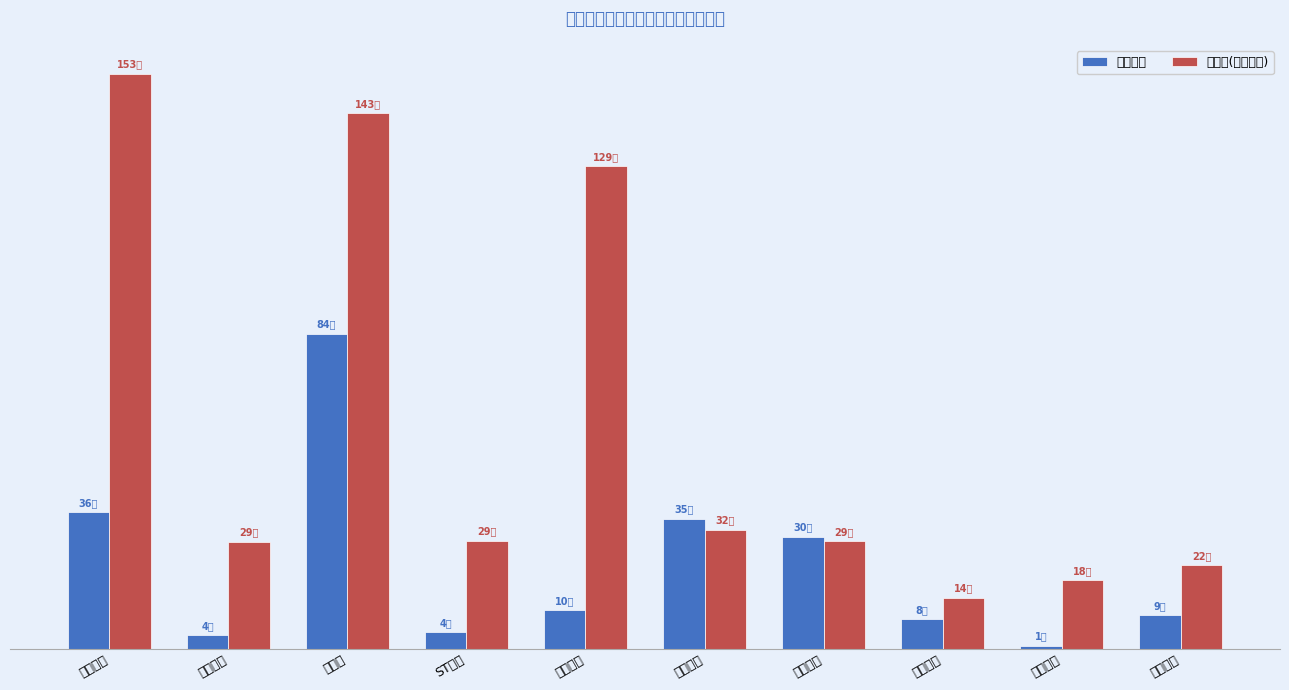

What is the greatest value displayed?

1533755.7